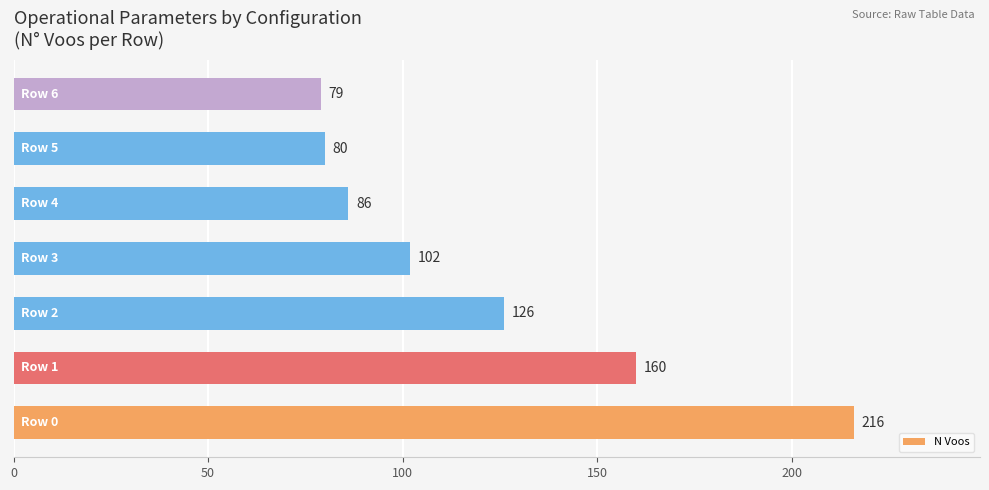

What is the sum of all values?

849